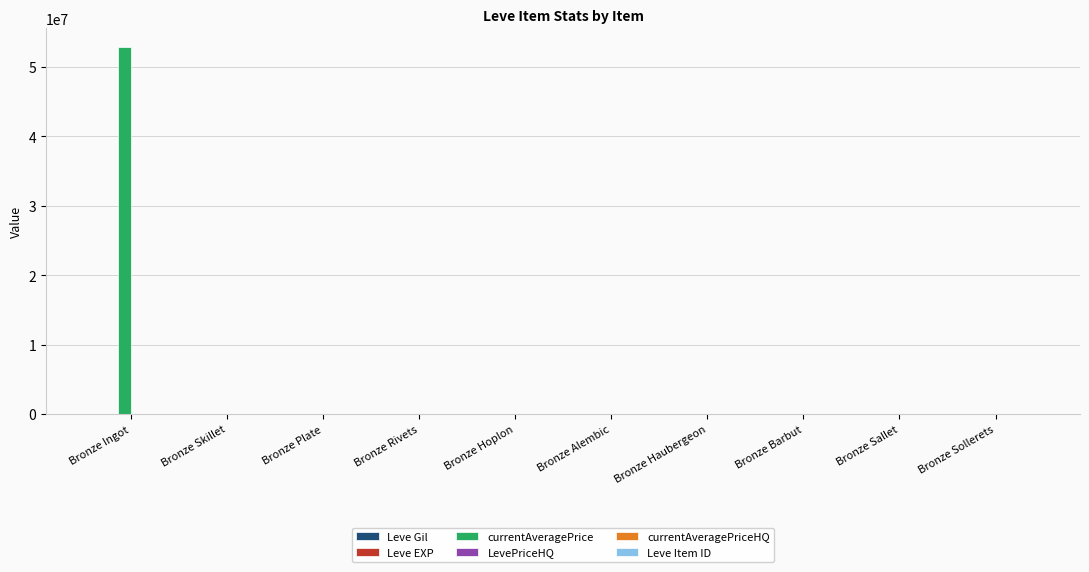

What is the maximum value shown in the chart?

52859004